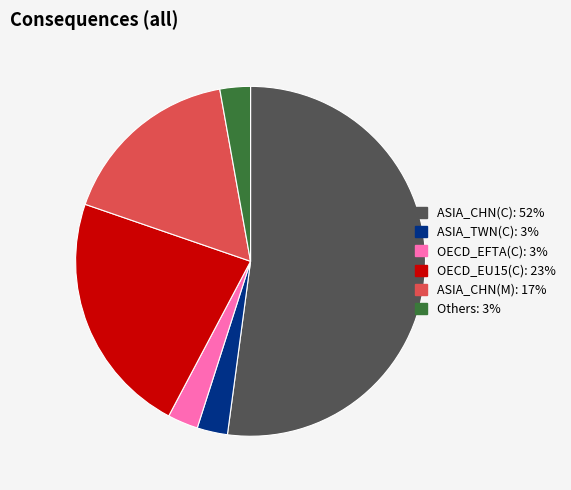

How many segments does this pie chart have?

6